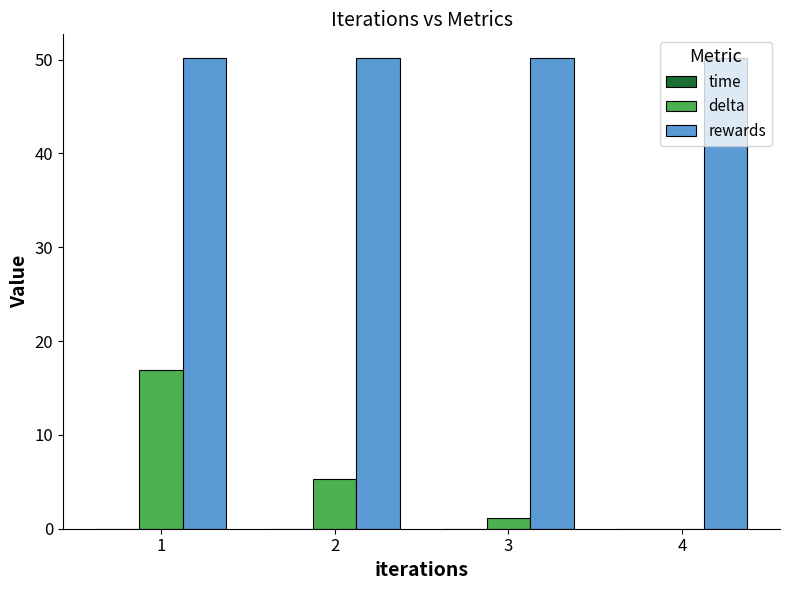

The delta series shows 5.4 at 2. True or false?

True